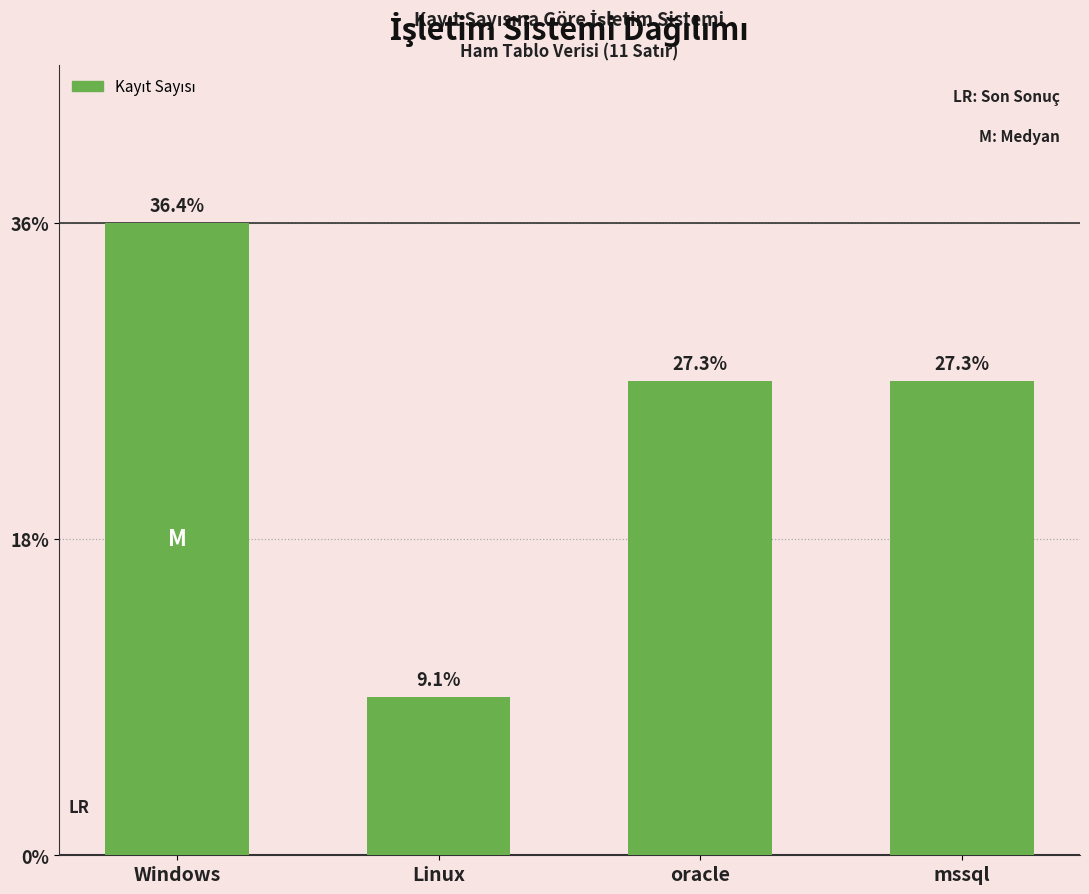

Are the bars horizontal?

No